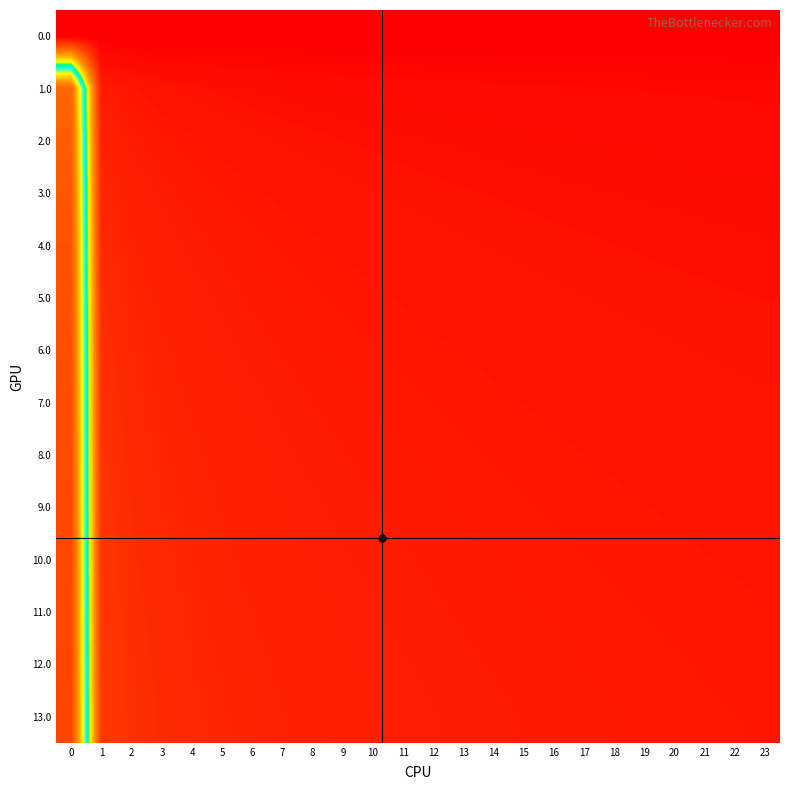

Reading left to right, transcribe all the data shown in this chart.

0.0: 0=0.0	1=0.0	2=0.0	3=0.0	4=0.0	5=0.0	6=0.0	7=0.0	8=0.0	9=0.0	10=0.0	11=0.0	12=0.0	13=0.0	14=0.0	15=0.0	16=0.0	17=0.0	18=0.0	19=0.0	20=0.0	21=0.0	22=0.0	23=0.0
1.0: 0=0.9	1=0.1	2=0.0	3=0.0	4=0.0	5=0.0	6=0.0	7=0.0	8=0.0	9=0.0	10=0.0	11=0.0	12=0.0	13=0.0	14=0.0	15=0.0	16=0.0	17=0.0	18=0.0	19=0.0	20=0.0	21=0.0	22=0.0	23=0.0
2.0: 0=0.9	1=0.1	2=0.1	3=0.1	4=0.0	5=0.0	6=0.0	7=0.0	8=0.0	9=0.0	10=0.0	11=0.0	12=0.0	13=0.0	14=0.0	15=0.0	16=0.0	17=0.0	18=0.0	19=0.0	20=0.0	21=0.0	22=0.0	23=0.0
3.0: 0=0.9	1=0.1	2=0.1	3=0.1	4=0.1	5=0.1	6=0.0	7=0.0	8=0.0	9=0.0	10=0.0	11=0.0	12=0.0	13=0.0	14=0.0	15=0.0	16=0.0	17=0.0	18=0.0	19=0.0	20=0.0	21=0.0	22=0.0	23=0.0
4.0: 0=1.0	1=0.1	2=0.1	3=0.1	4=0.1	5=0.1	6=0.1	7=0.1	8=0.0	9=0.0	10=0.0	11=0.0	12=0.0	13=0.0	14=0.0	15=0.0	16=0.0	17=0.0	18=0.0	19=0.0	20=0.0	21=0.0	22=0.0	23=0.0
5.0: 0=1.0	1=0.1	2=0.1	3=0.1	4=0.1	5=0.1	6=0.1	7=0.1	8=0.1	9=0.0	10=0.0	11=0.0	12=0.0	13=0.0	14=0.0	15=0.0	16=0.0	17=0.0	18=0.0	19=0.0	20=0.0	21=0.0	22=0.0	23=0.0
6.0: 0=1.0	1=0.1	2=0.1	3=0.1	4=0.1	5=0.1	6=0.1	7=0.1	8=0.1	9=0.1	10=0.1	11=0.0	12=0.0	13=0.0	14=0.0	15=0.0	16=0.0	17=0.0	18=0.0	19=0.0	20=0.0	21=0.0	22=0.0	23=0.0
7.0: 0=1.0	1=0.1	2=0.1	3=0.1	4=0.1	5=0.1	6=0.1	7=0.1	8=0.1	9=0.1	10=0.1	11=0.1	12=0.1	13=0.0	14=0.0	15=0.0	16=0.0	17=0.0	18=0.0	19=0.0	20=0.0	21=0.0	22=0.0	23=0.0
8.0: 0=1.0	1=0.1	2=0.1	3=0.1	4=0.1	5=0.1	6=0.1	7=0.1	8=0.1	9=0.1	10=0.1	11=0.1	12=0.1	13=0.1	14=0.1	15=0.0	16=0.0	17=0.0	18=0.0	19=0.0	20=0.0	21=0.0	22=0.0	23=0.0
9.0: 0=1.0	1=0.1	2=0.1	3=0.1	4=0.1	5=0.1	6=0.1	7=0.1	8=0.1	9=0.1	10=0.1	11=0.1	12=0.1	13=0.1	14=0.1	15=0.1	16=0.1	17=0.0	18=0.0	19=0.0	20=0.0	21=0.0	22=0.0	23=0.0
10.0: 0=1.0	1=0.1	2=0.1	3=0.1	4=0.1	5=0.1	6=0.1	7=0.1	8=0.1	9=0.1	10=0.1	11=0.1	12=0.1	13=0.1	14=0.1	15=0.1	16=0.1	17=0.1	18=0.0	19=0.0	20=0.0	21=0.0	22=0.0	23=0.0
11.0: 0=1.0	1=0.1	2=0.1	3=0.1	4=0.1	5=0.1	6=0.1	7=0.1	8=0.1	9=0.1	10=0.1	11=0.1	12=0.1	13=0.1	14=0.1	15=0.1	16=0.1	17=0.1	18=0.1	19=0.1	20=0.0	21=0.0	22=0.0	23=0.0
12.0: 0=1.0	1=0.1	2=0.1	3=0.1	4=0.1	5=0.1	6=0.1	7=0.1	8=0.1	9=0.1	10=0.1	11=0.1	12=0.1	13=0.1	14=0.1	15=0.1	16=0.1	17=0.1	18=0.1	19=0.1	20=0.1	21=0.1	22=0.0	23=0.0
13.0: 0=1.0	1=0.1	2=0.1	3=0.1	4=0.1	5=0.1	6=0.1	7=0.1	8=0.1	9=0.1	10=0.1	11=0.1	12=0.1	13=0.1	14=0.1	15=0.1	16=0.1	17=0.1	18=0.1	19=0.1	20=0.1	21=0.1	22=0.1	23=0.1